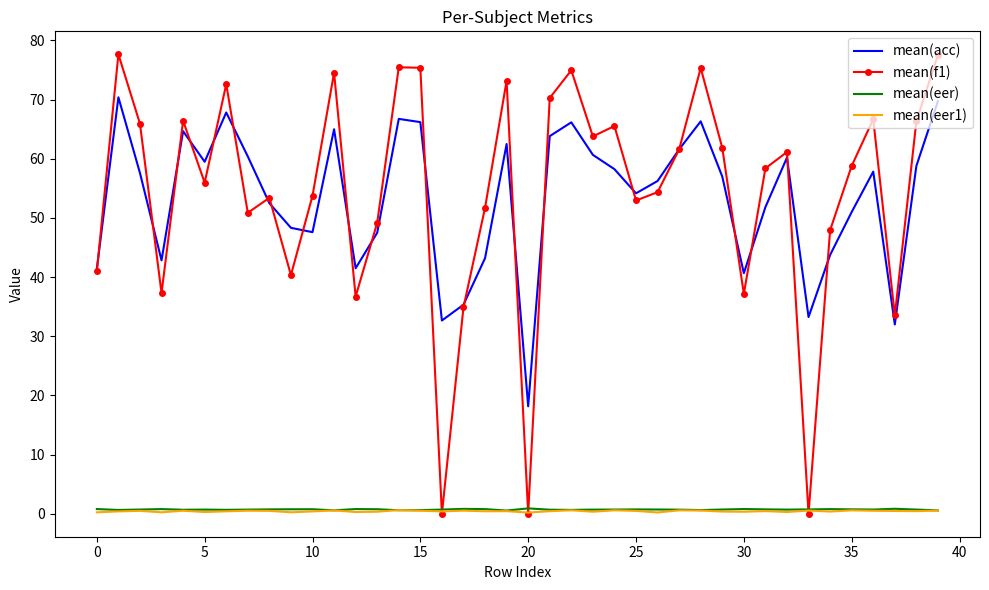

Which series has the largest range (max minus min)?

mean(f1)